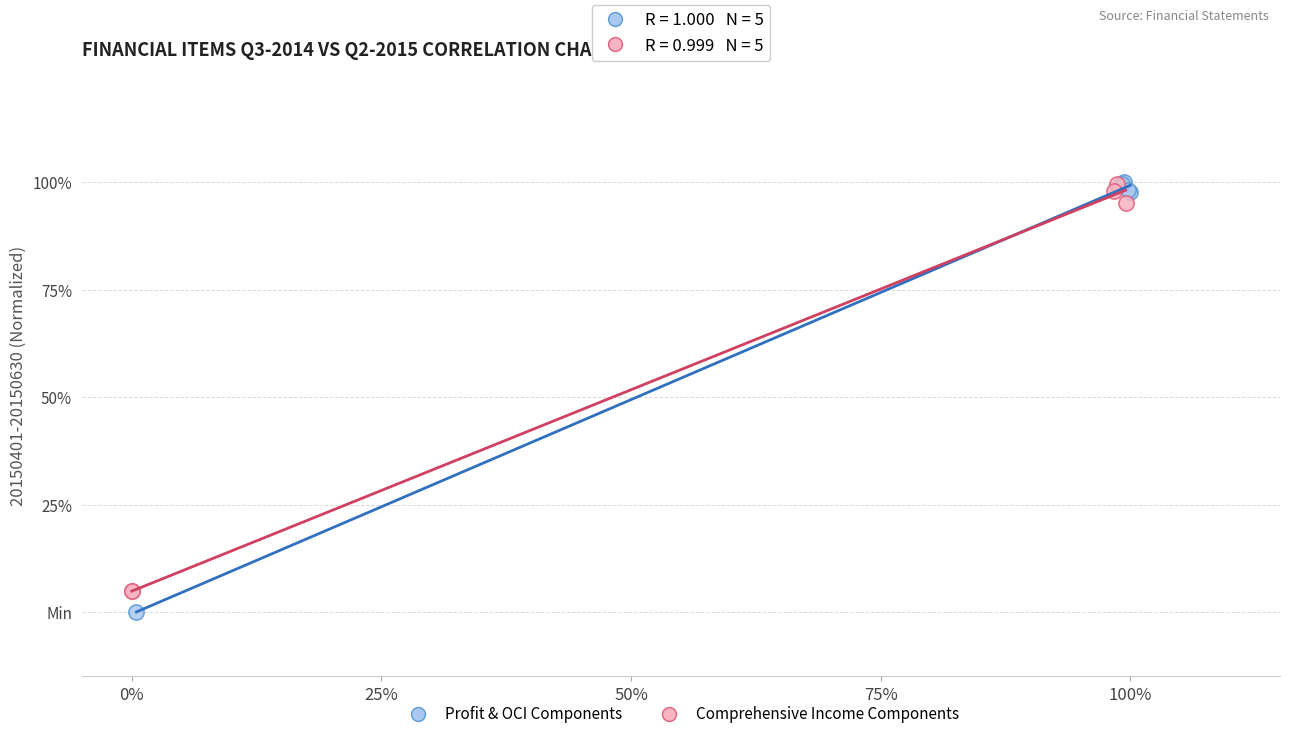

What are all the series names shown in the legend?

Profit & OCI Components, Comprehensive Income Components